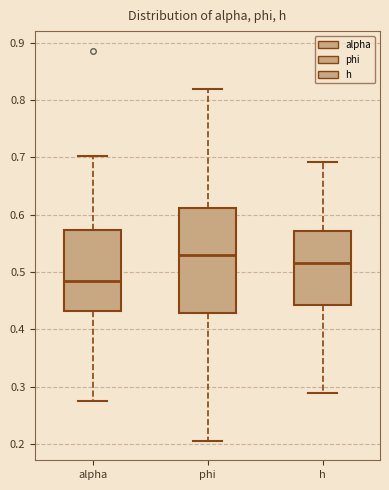

Which box is the tallest, from its lower edge to its upper edge?

phi